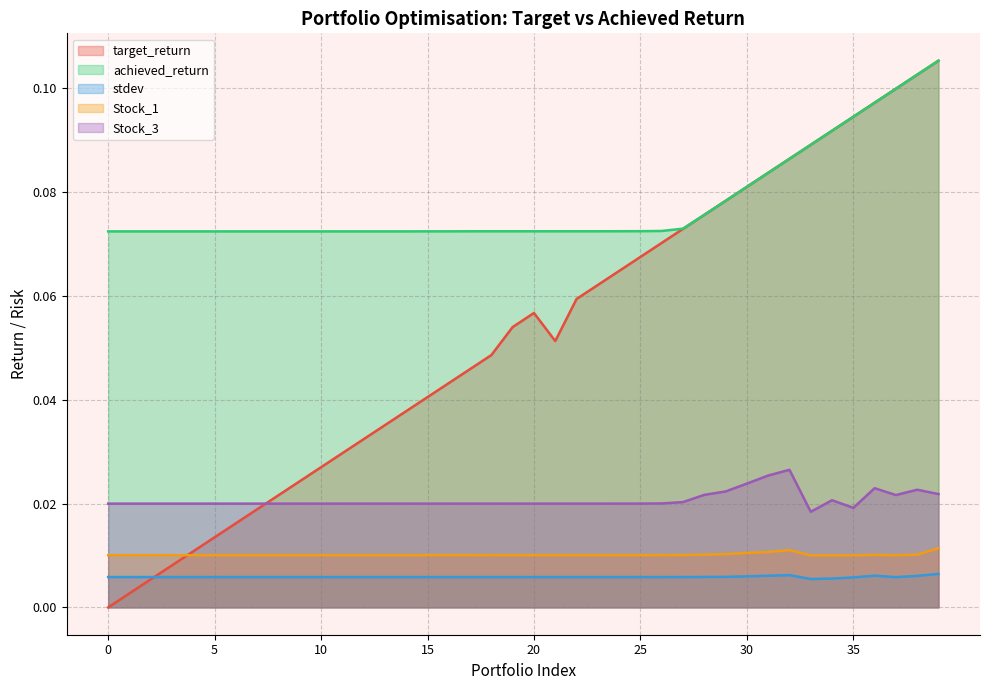

How many interior local peaks does the target_return series have?

1